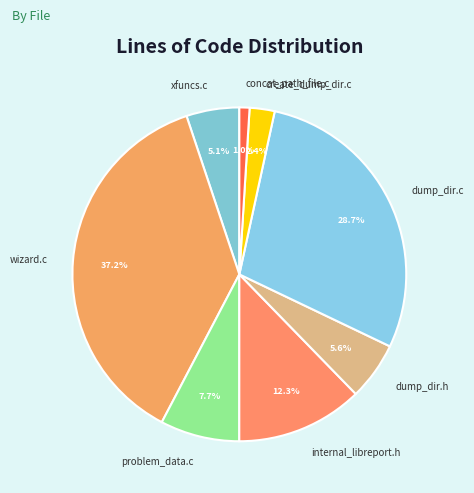

Count the number of slices in the pie.

8